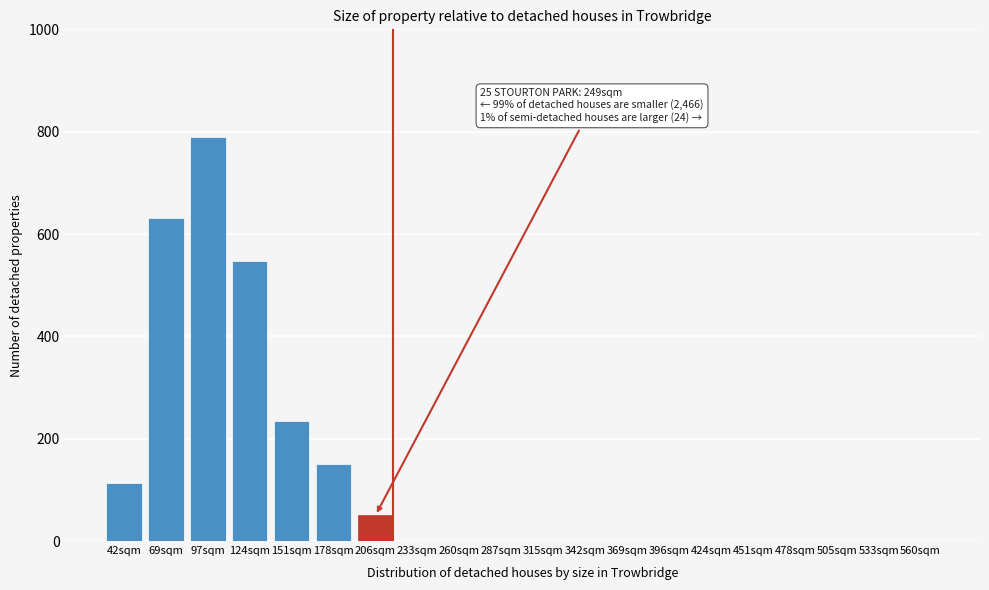

Reading left to right, list all the values displayed in this chart.

42sqm=113	69sqm=631	97sqm=789	124sqm=547	151sqm=234	178sqm=150	206sqm=50	233sqm=0	260sqm=0	287sqm=0	315sqm=0	342sqm=0	369sqm=0	396sqm=0	424sqm=0	451sqm=0	478sqm=0	505sqm=0	533sqm=0	560sqm=0